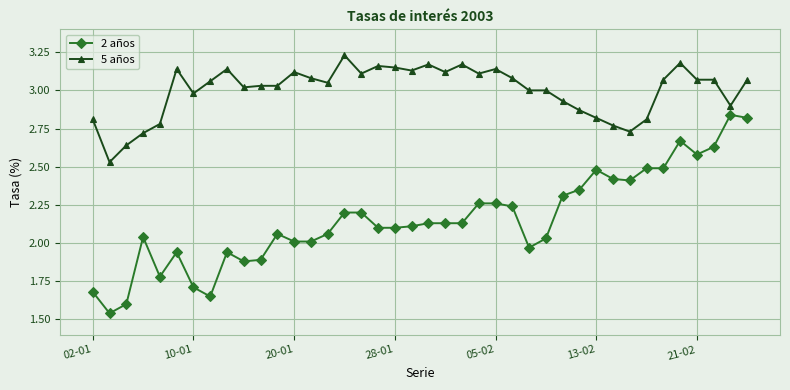

List the series in order of their overall mean, highest first.

5 años, 2 años